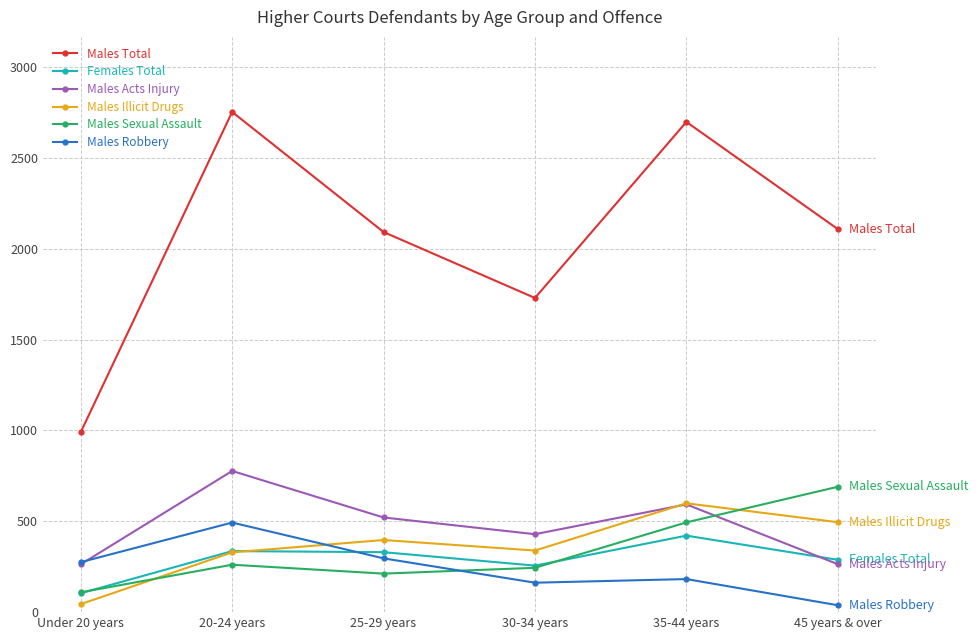

At which category does the chart reach its peak across all series?

20-24 years